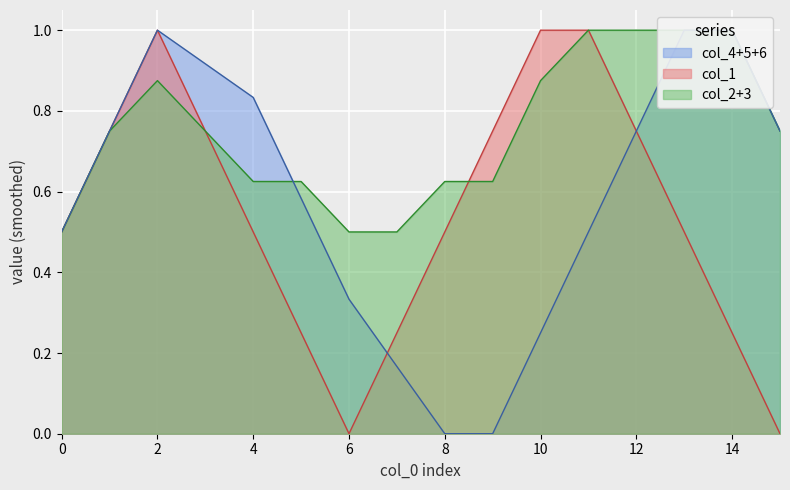

What is the maximum value for col_1?

1.0